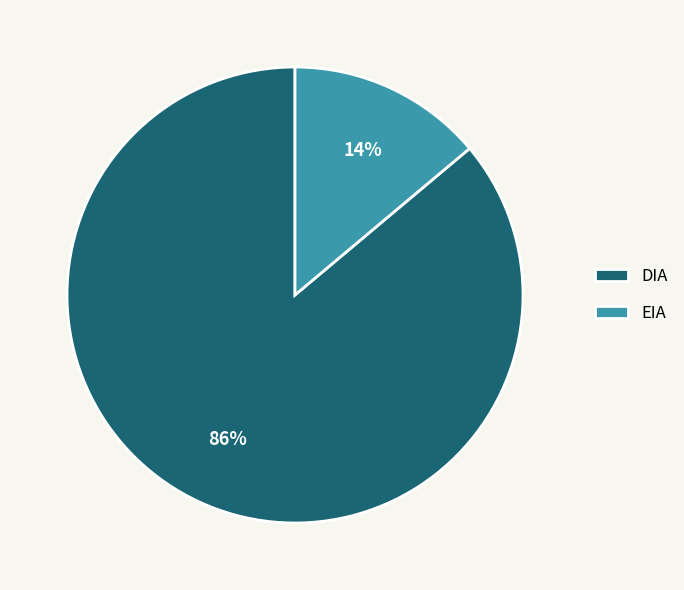

Count the number of slices in the pie.

2